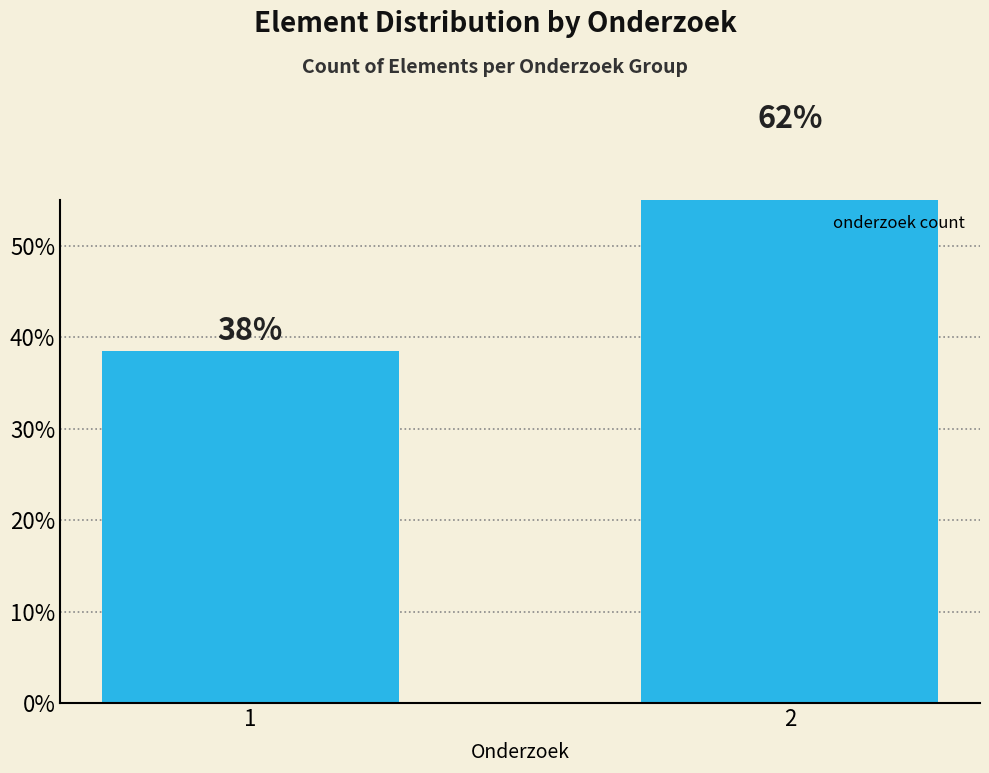

List the labels in order of value, largest first.

2, 1